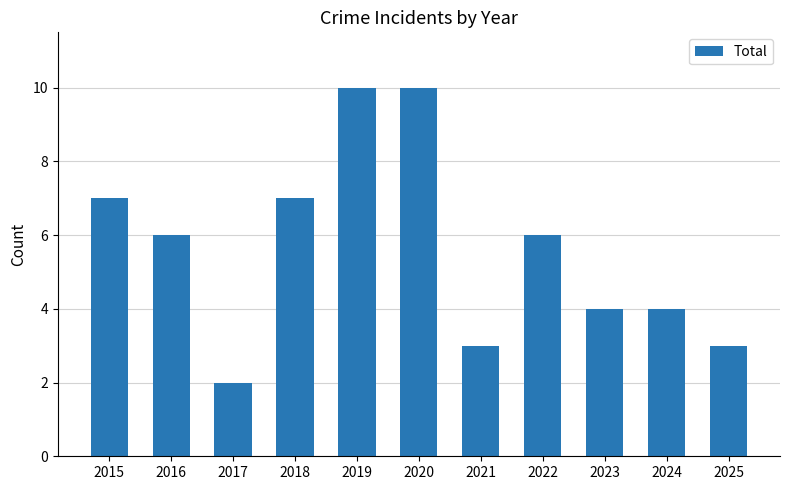

What is the value of the 11th bar from the left?

3